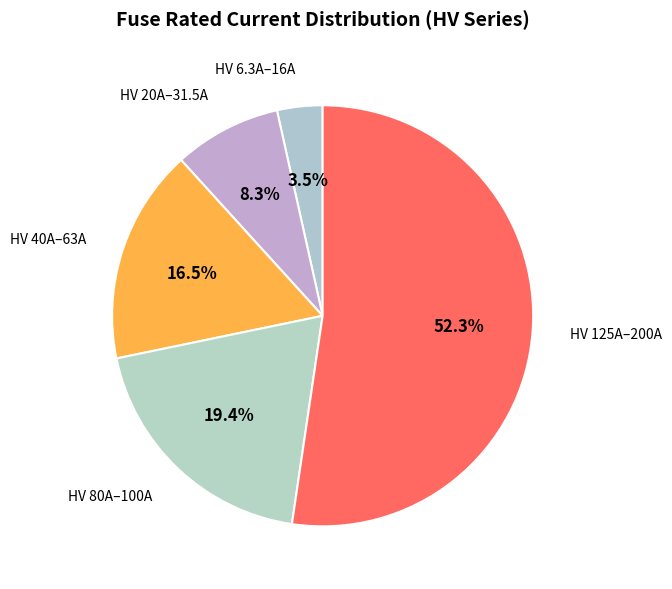

How many segments does this pie chart have?

5